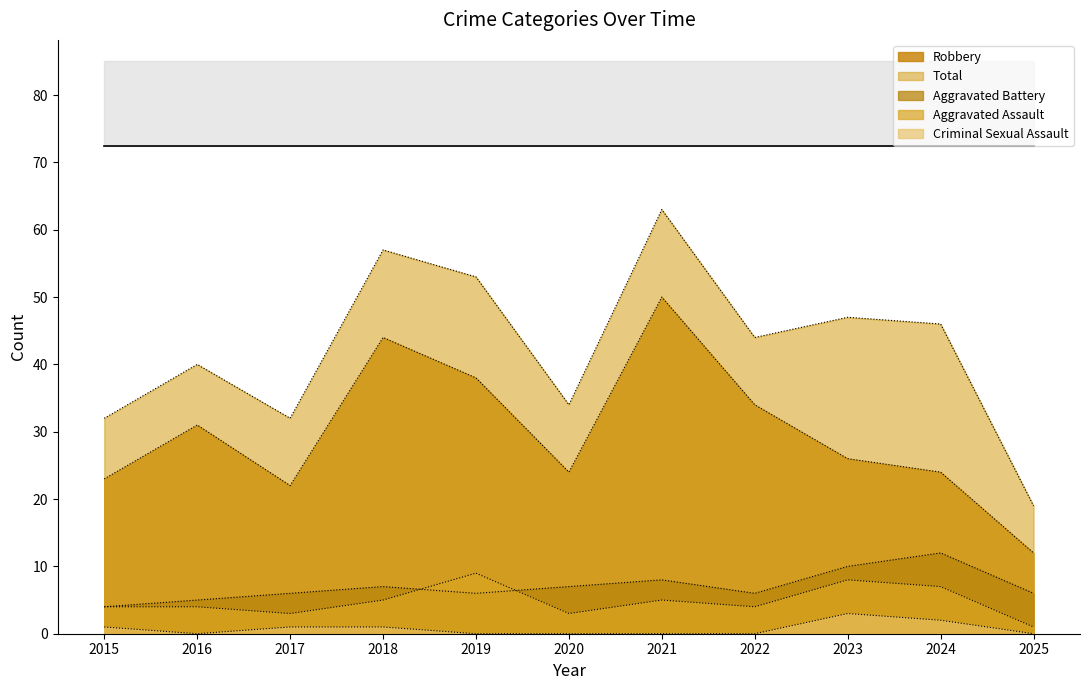

True or false: Aggravated Assault has more than 2 points higher than both neighbors.

True